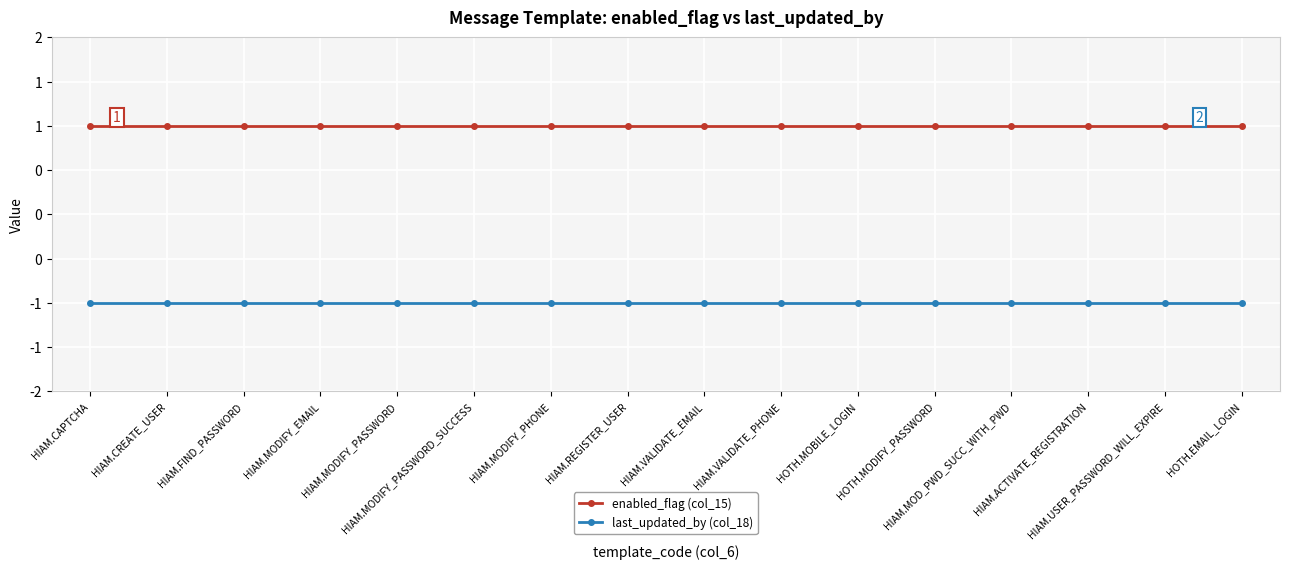

True or false: enabled_flag (col_15) and last_updated_by (col_18) intersect in this chart.

False